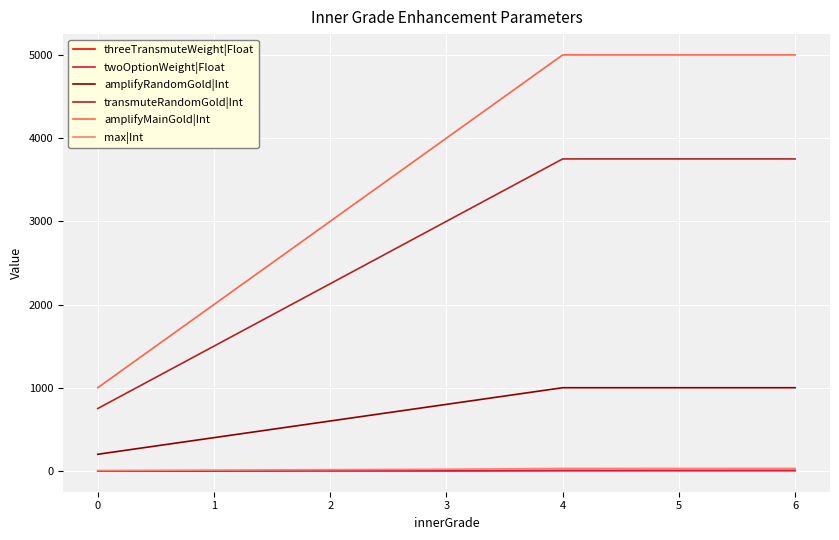

True or false: amplifyMainGold|Int and twoOptionWeight|Float cross at least once.

False